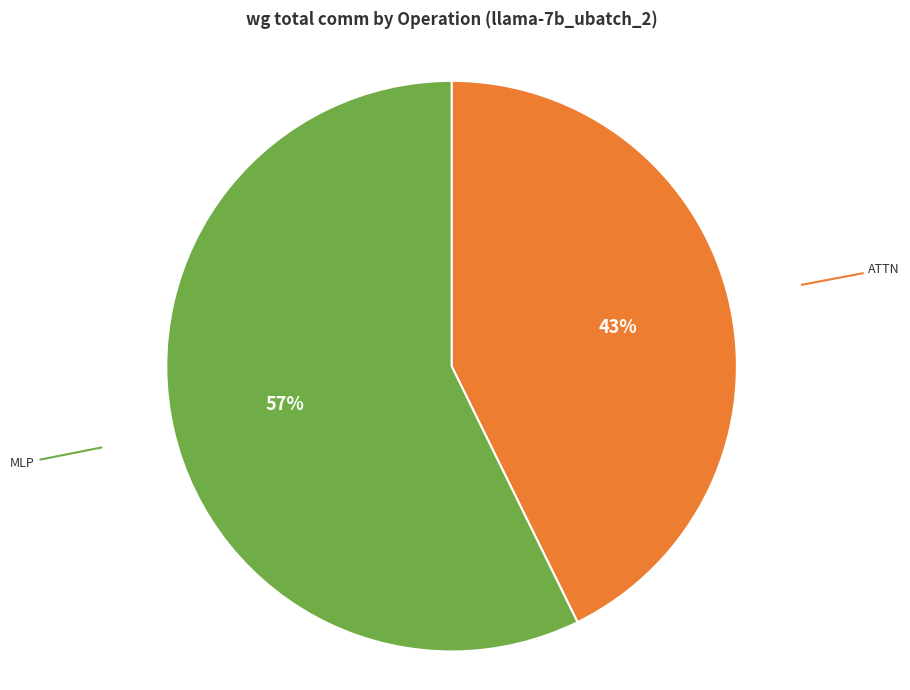

Which slice is the largest?

MLP